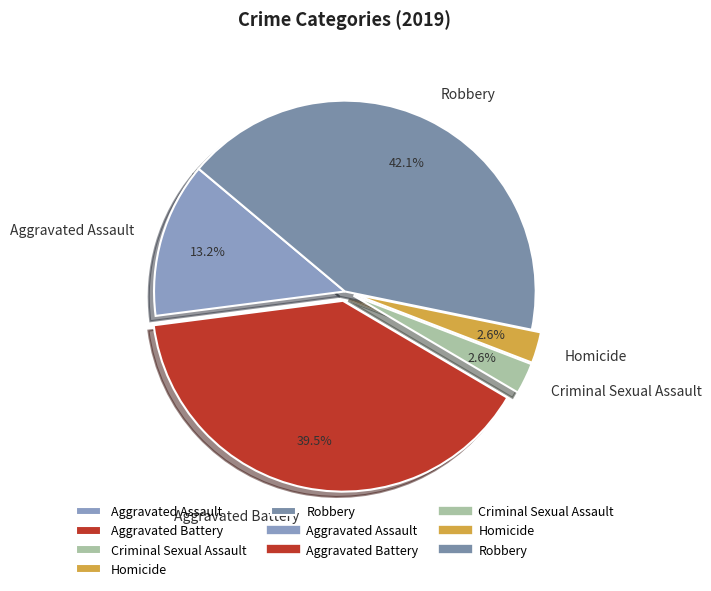

Does any single category account for the majority?

No